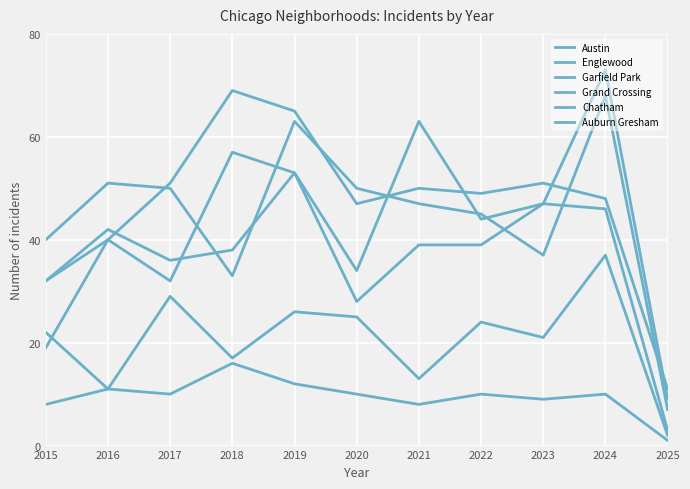

True or false: Austin has more than 1 interior local peaks.

True